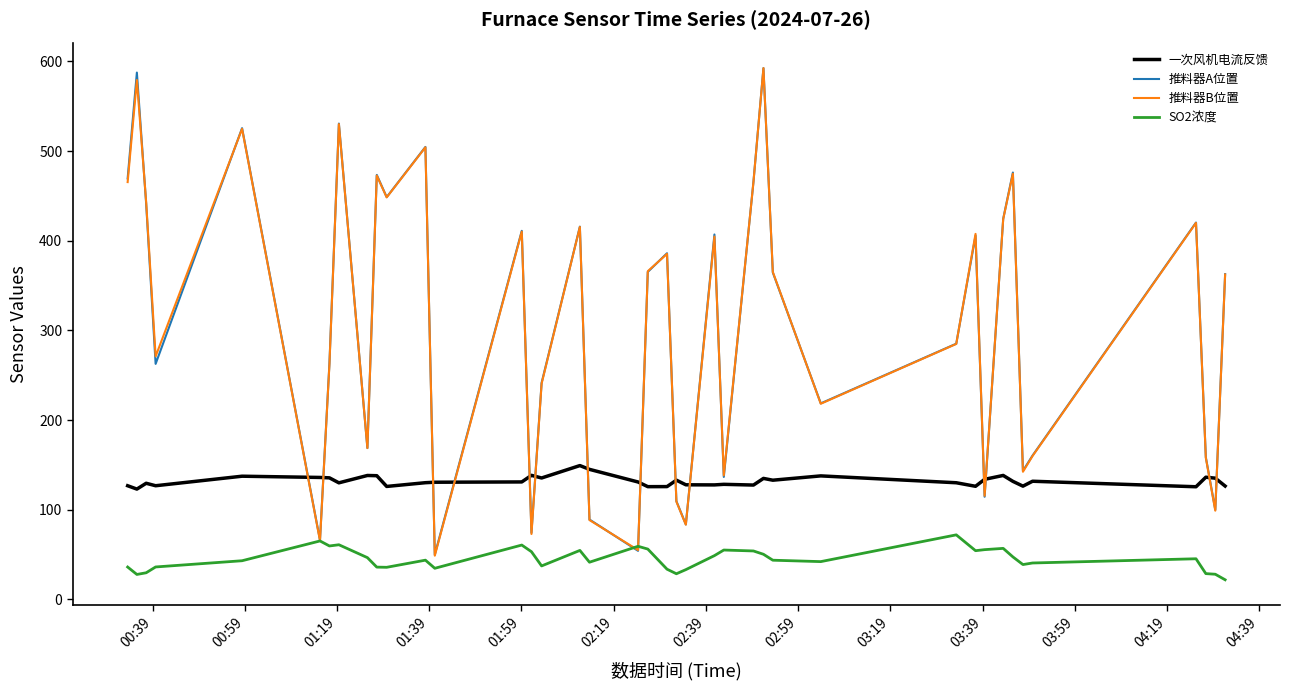

True or false: SO2浓度 and 一次风机电流反馈 intersect in this chart.

False